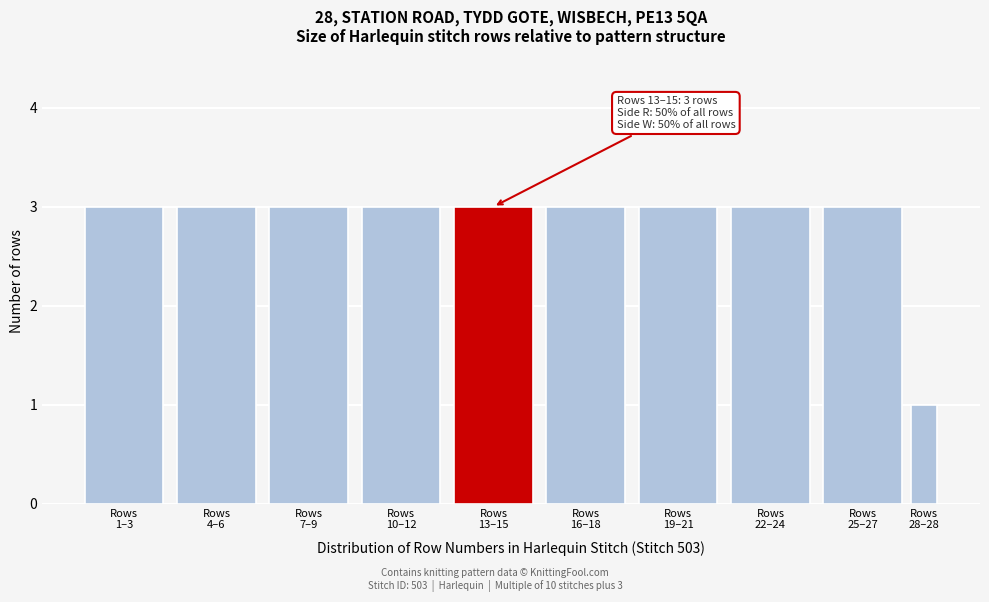

Reading right to left, extract all data points from this chart.

1	3	3	3	3	3	3	3	3	3